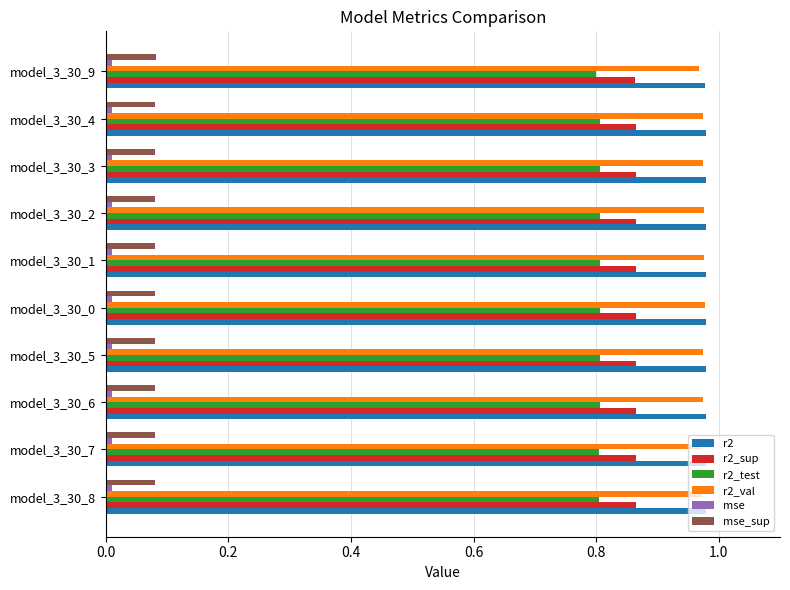

The value of r2_sup at model_3_30_7 is 1.3. True or false?

False